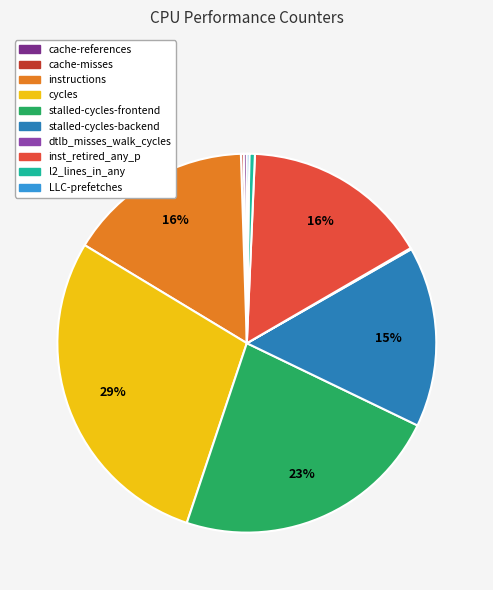

Which slice is the largest?

cycles